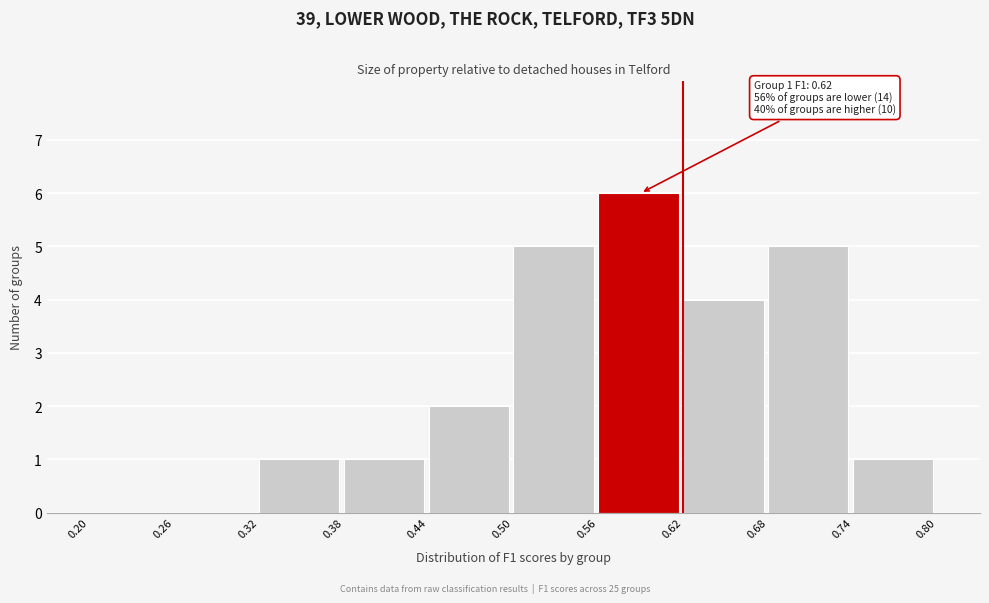

Over which range of the x-axis is the bar tallest?

0.56 to 0.62